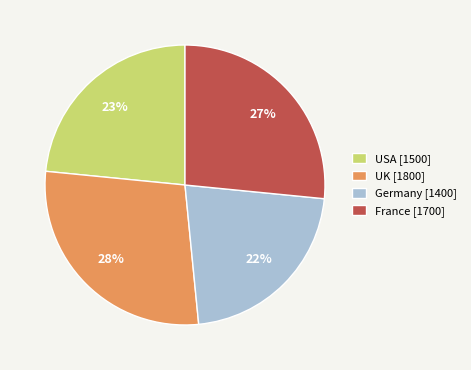

The UK slice represents 20% of the pie. True or false?

False